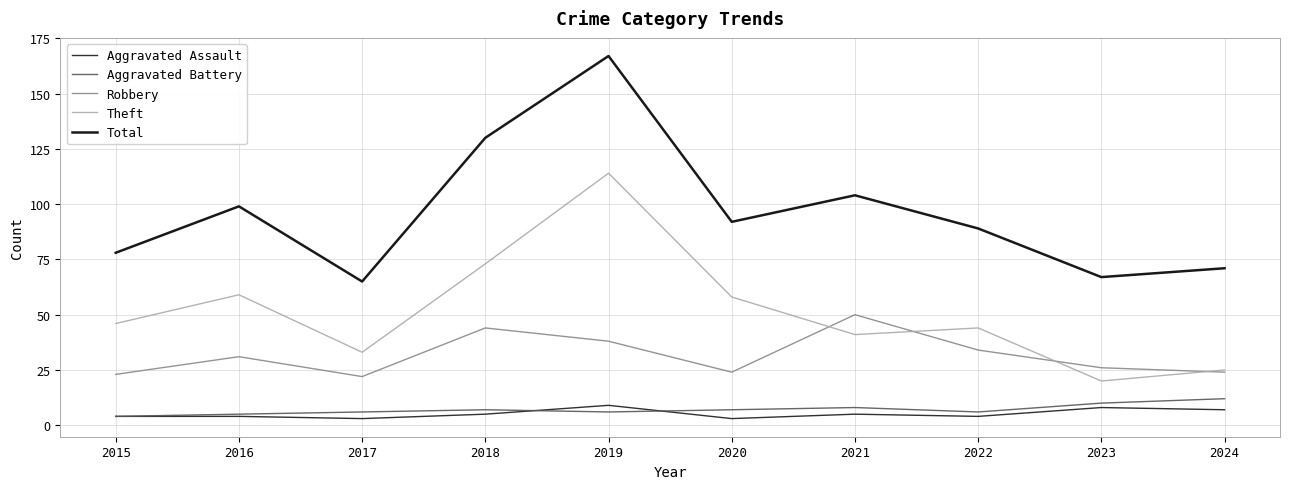

True or false: Aggravated Assault and Theft cross at least once.

False